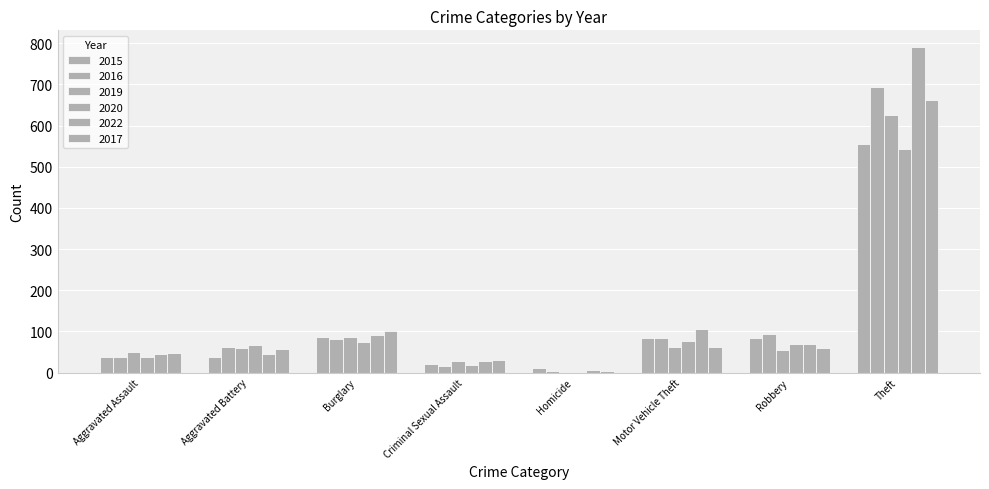

At how many categories does at least one series exceed 45?

6